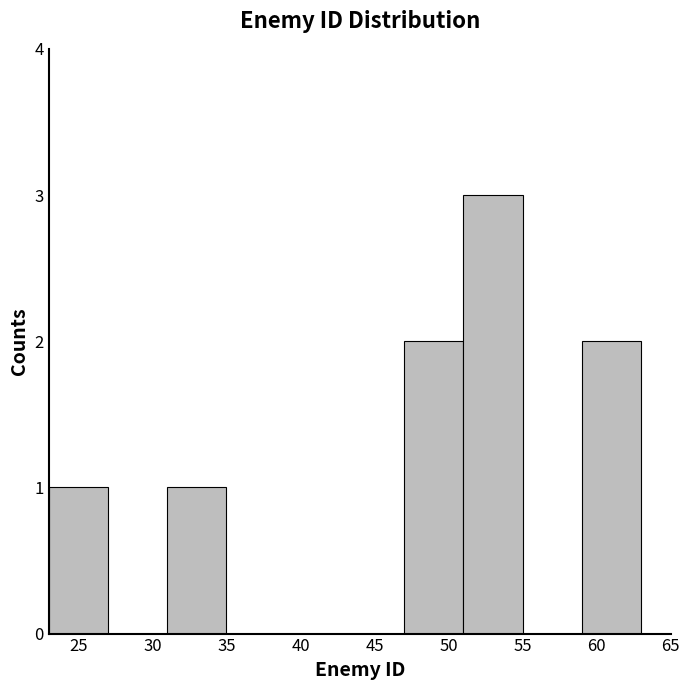

Which range on the x-axis has the tallest bar?

51 to 55